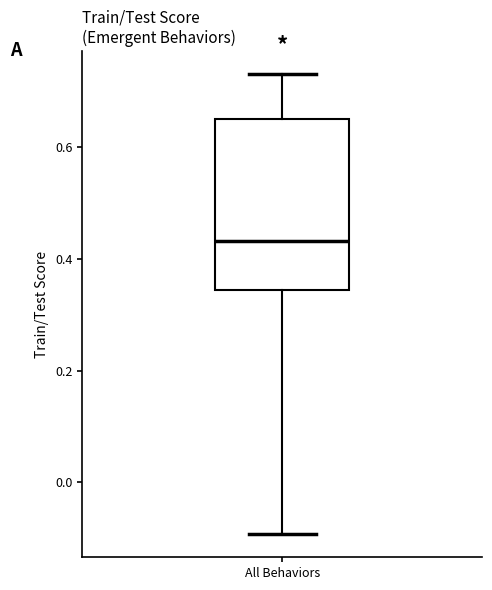

Read this box plot against the y-axis: the position of the median line, the range covered by the box, and the ends of both whiskers. The values are not printed on the chart, so give them approximately, as read against the axis.

median 0.44, box 0.34 to 0.66, whiskers -0.10 to 0.74